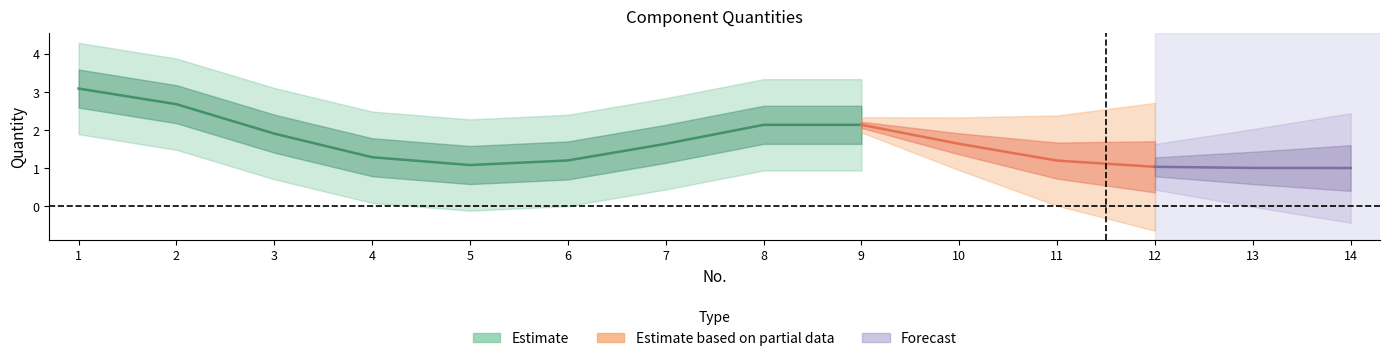

How many interior local peaks (higher than both neighbors) does the data have?

1